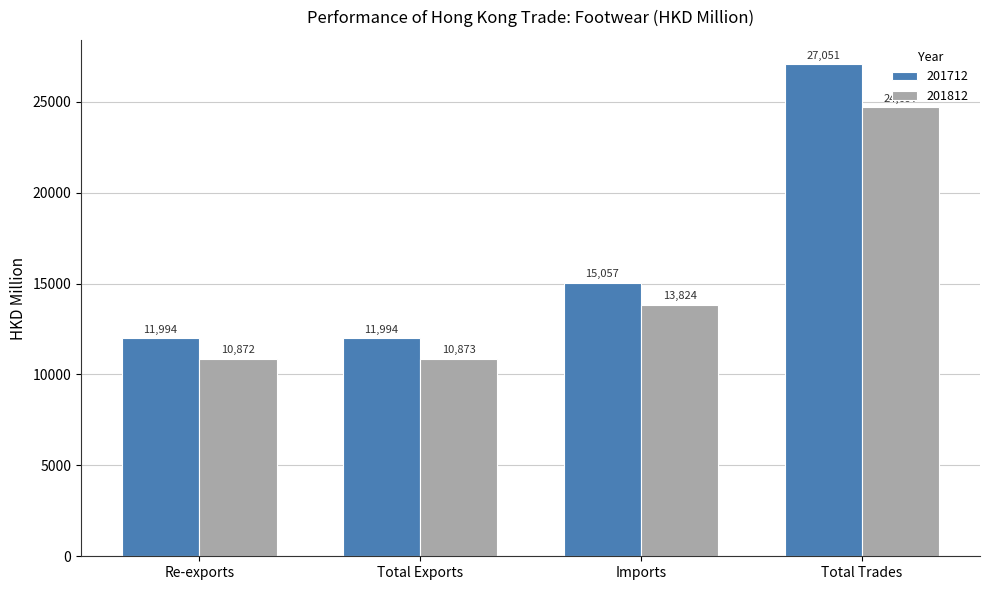

Which series changed the most between Total Exports and Total Trades?

201712